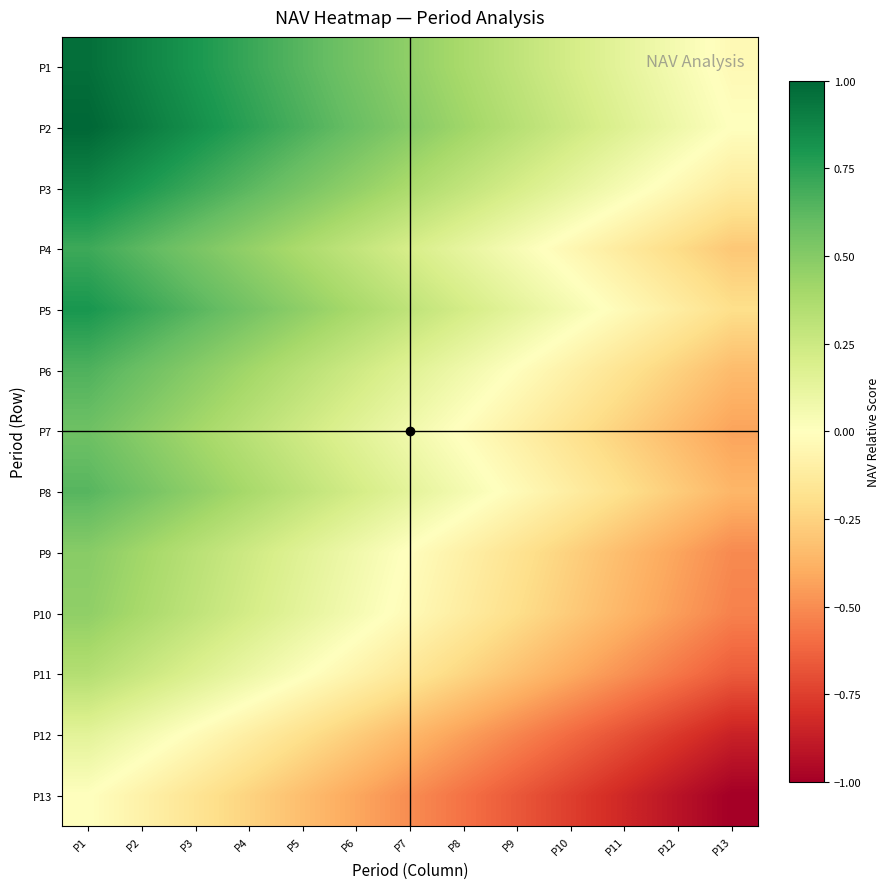

What is the greatest value displayed?

1.0